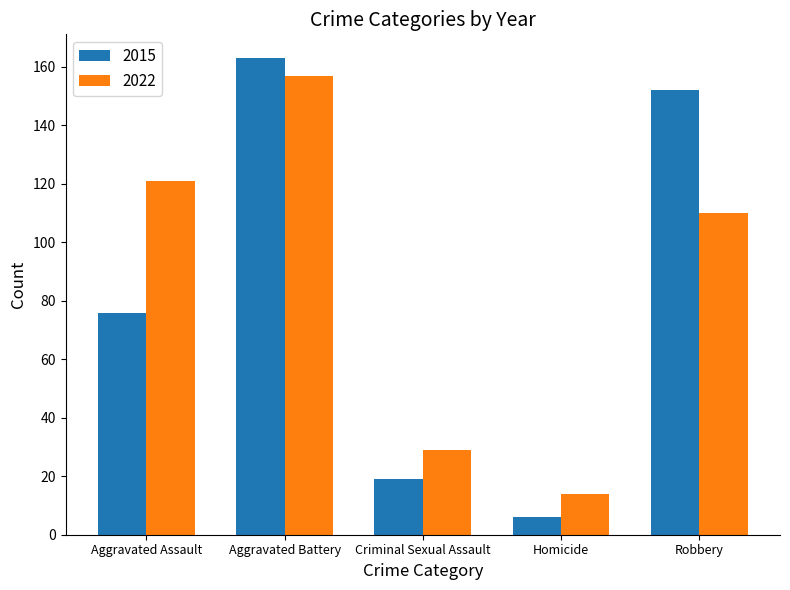

Which series has the largest range (max minus min)?

2015